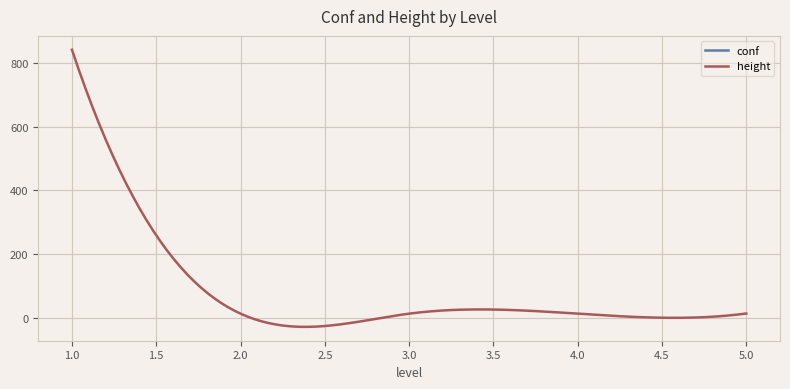

Rank the series by their average value, from lowest to highest.

conf, height